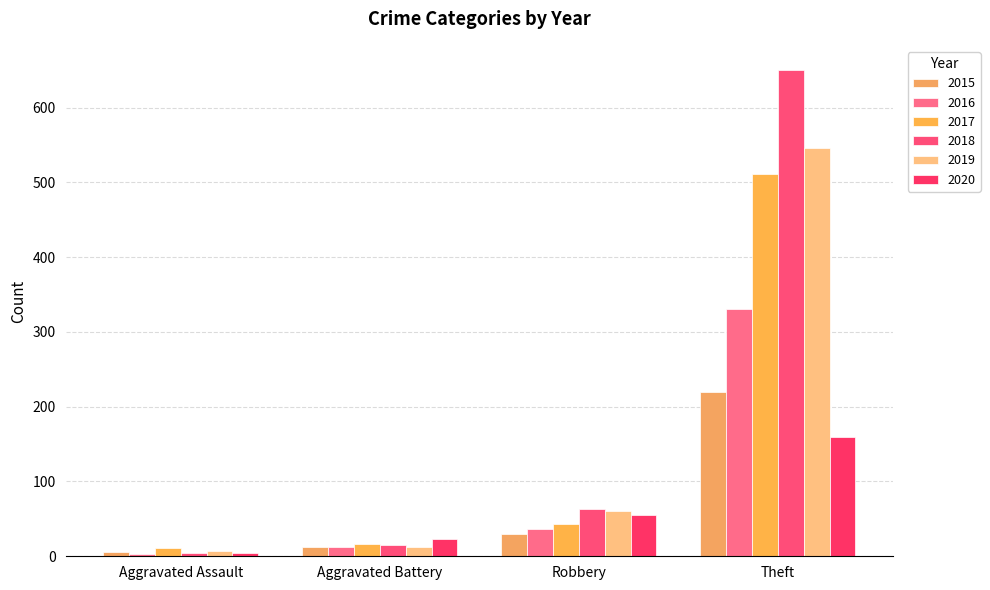

Reading right to left, extract all data points from this chart.

2015: 219	30	12	6
2016: 330	36	13	3
2017: 511	43	17	11
2018: 650	63	15	4
2019: 546	61	13	7
2020: 160	55	23	4